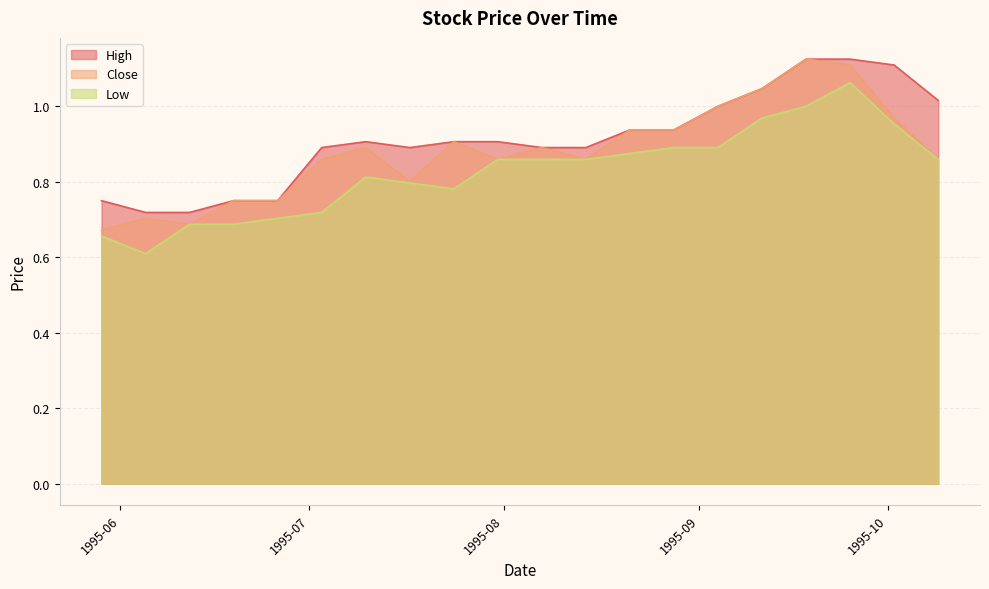

At which category is the sum across all series the highest?

1995-09-25